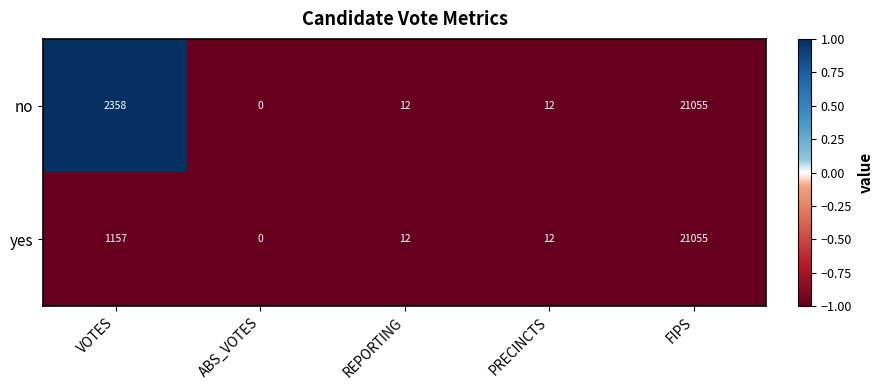

What is the sum of the no values at PRECINCTS and ABS_VOTES?

12